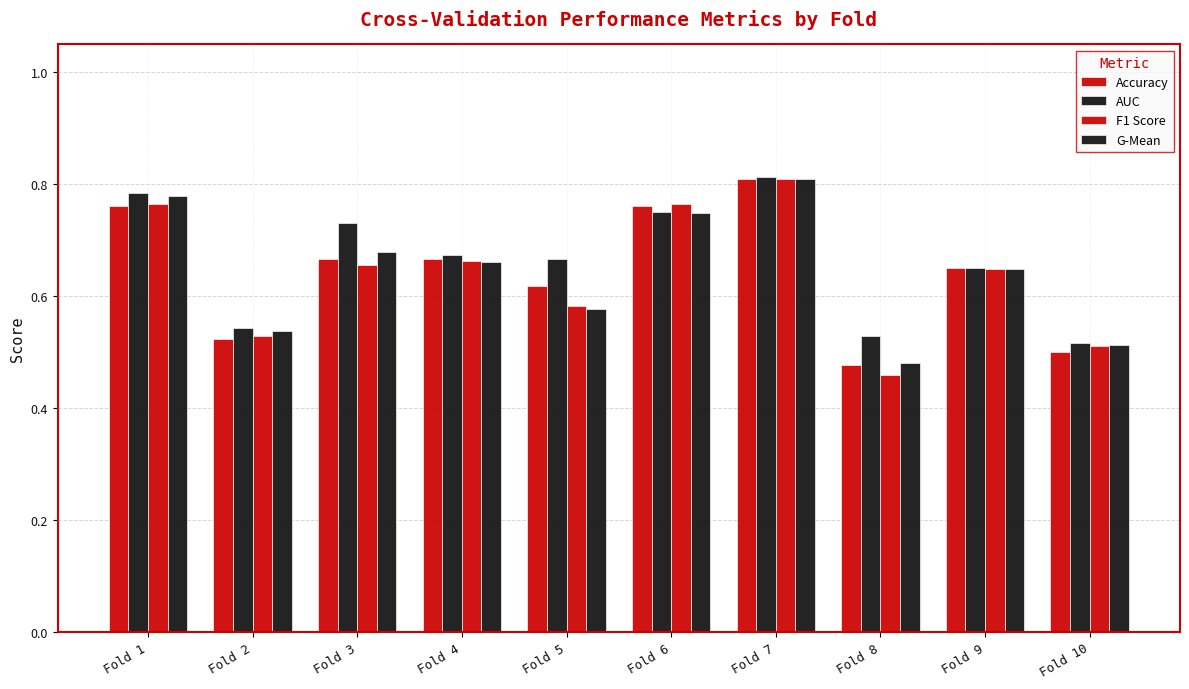

Rank the series by their maximum value, from lowest to highest.

F1 Score, G-Mean, Accuracy, AUC